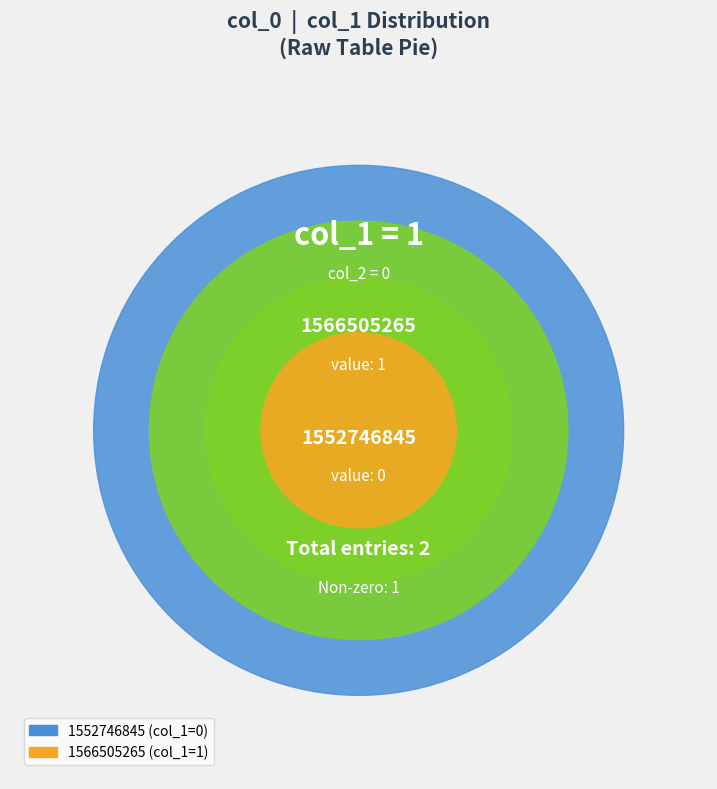

How many slices are in this pie chart?

2